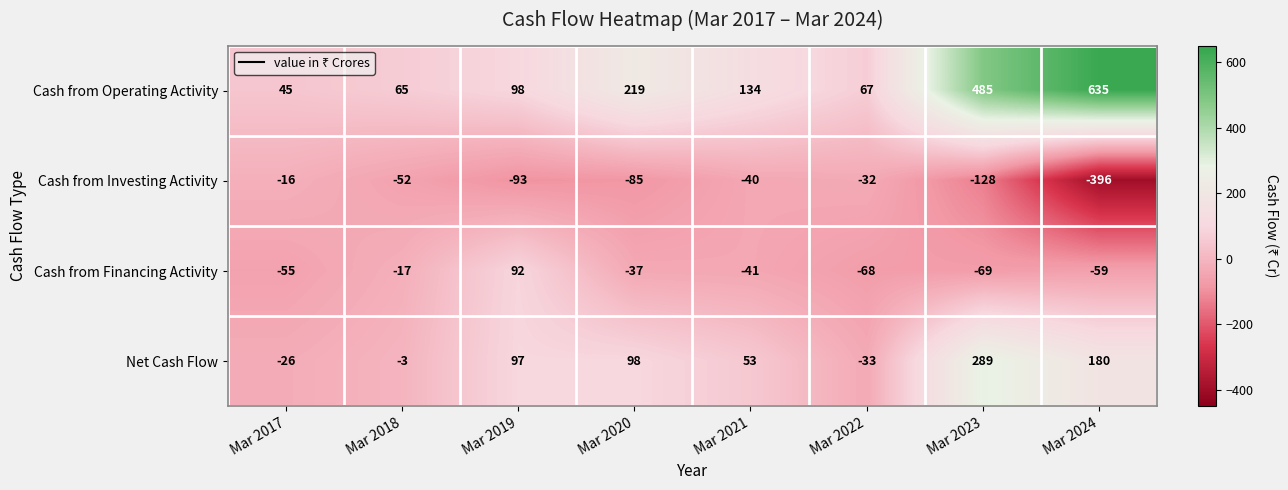

What is the difference between the highest and lowest values at Mar 2017?

100